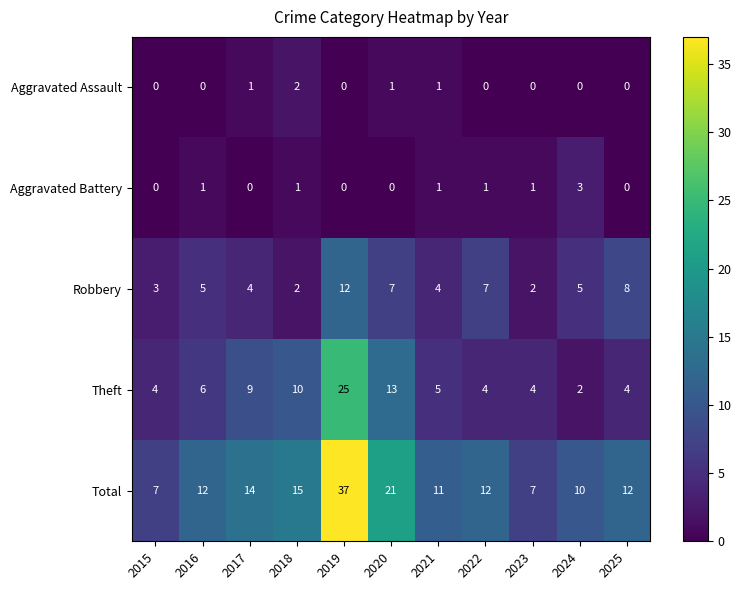

List the series in order of their peak value, lowest first.

Aggravated Assault, Aggravated Battery, Robbery, Theft, Total